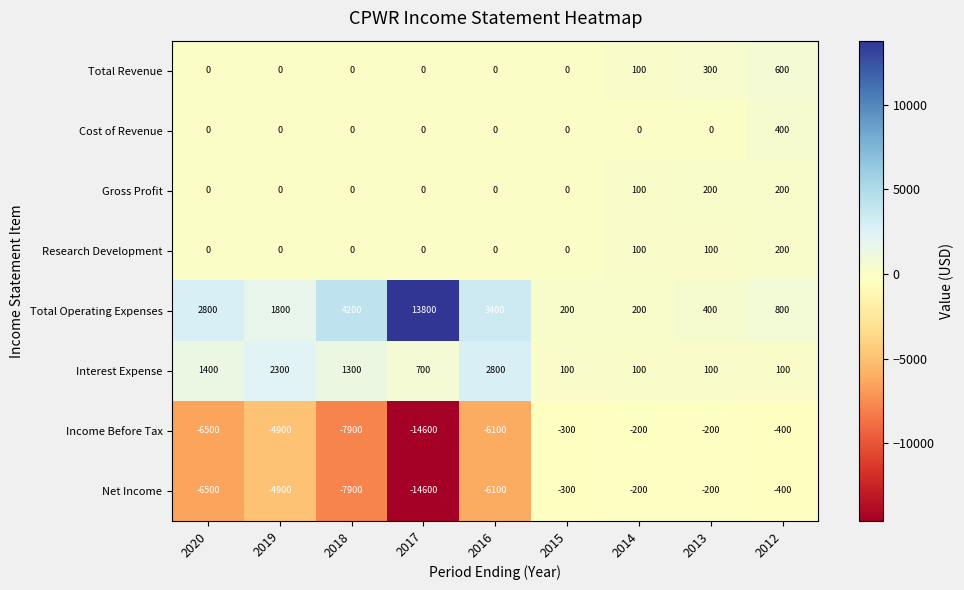

Which category has the highest value across all series?

2017